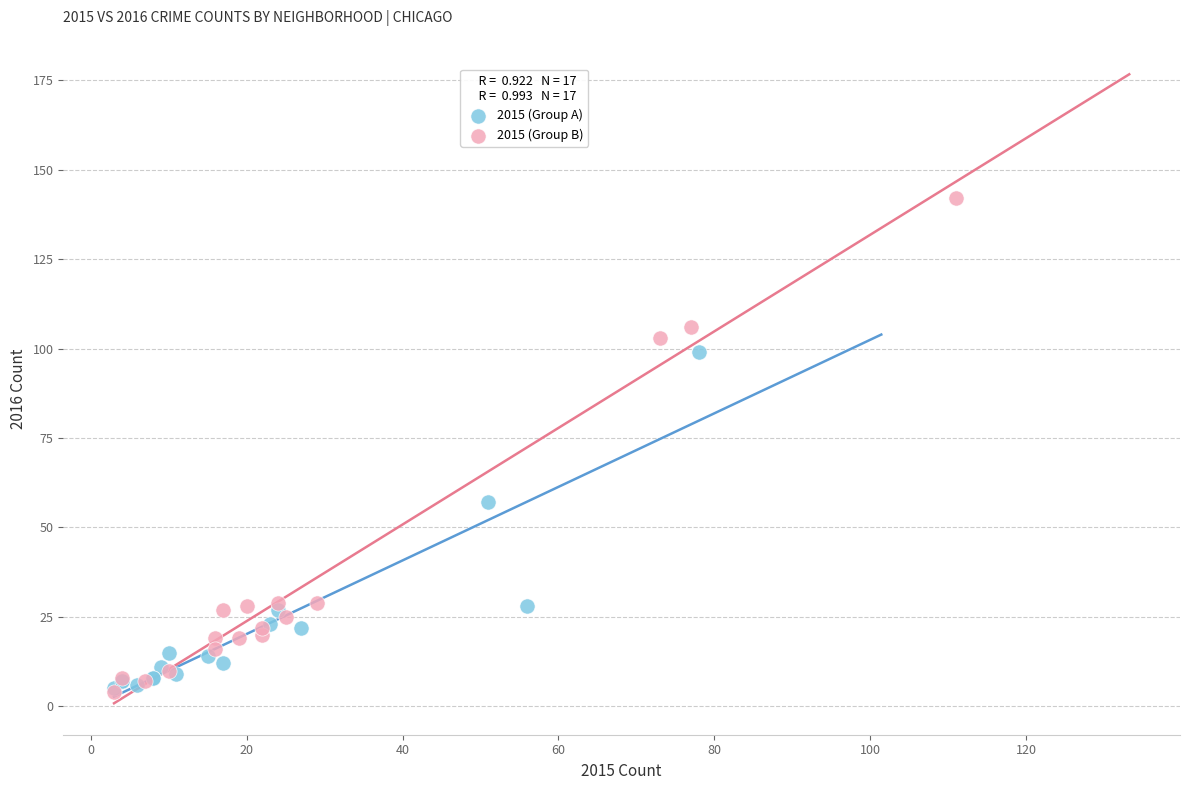

Which series reaches the maximum Y coordinate?

2015 (Group B)